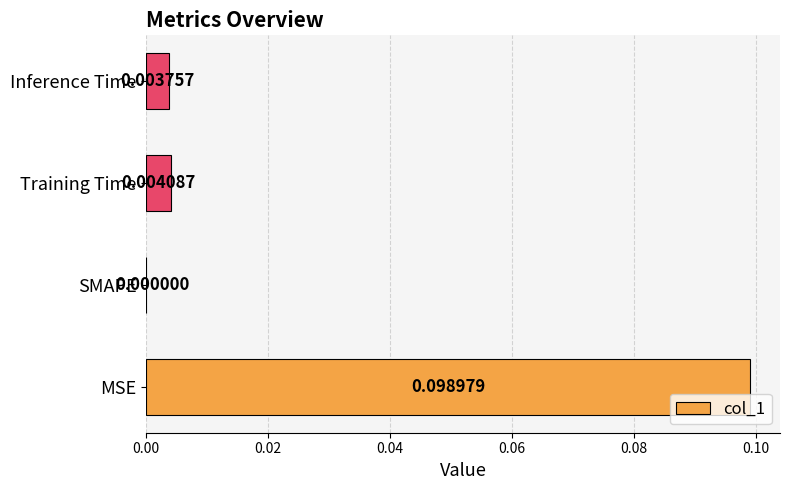

Does the chart contain stacked bars?

No